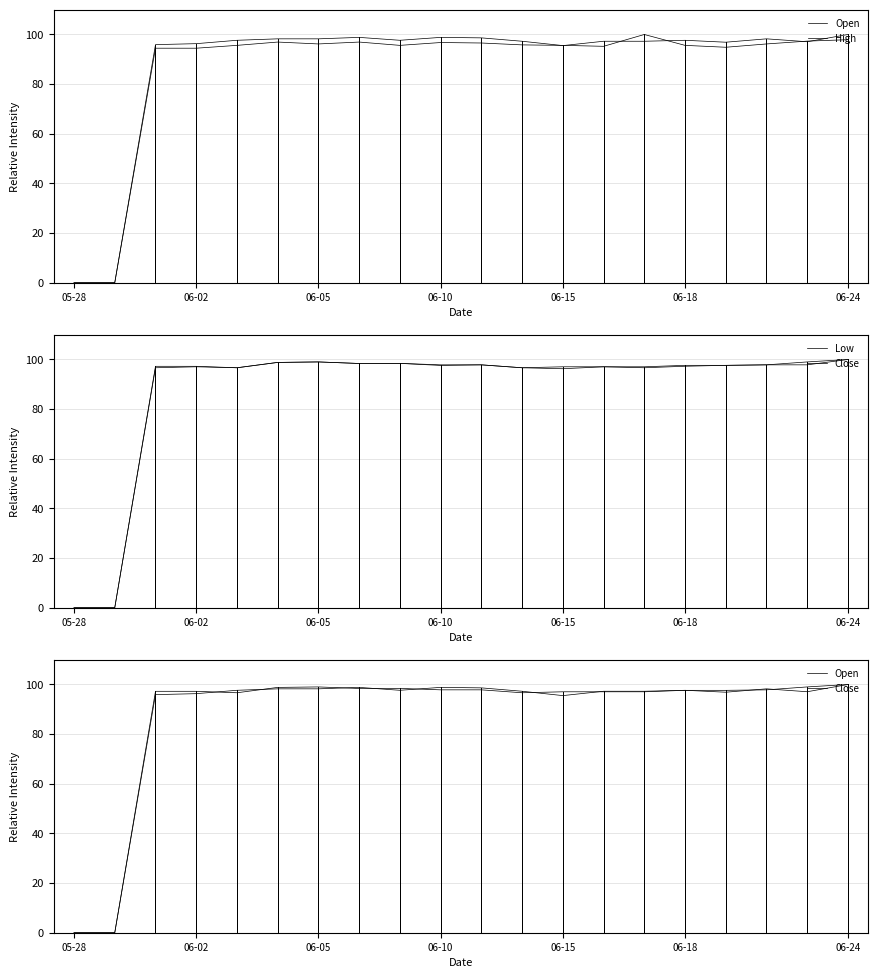

What is the value of the Low point at the 3rd from the left?

96.7